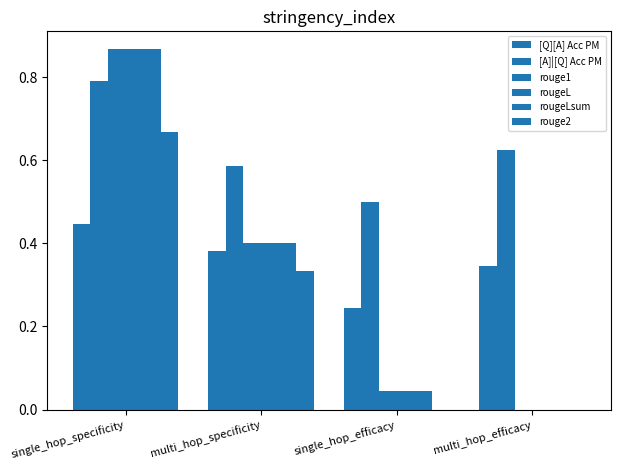

Which has a higher value, multi_hop_specificity or single_hop_efficacy?

multi_hop_specificity